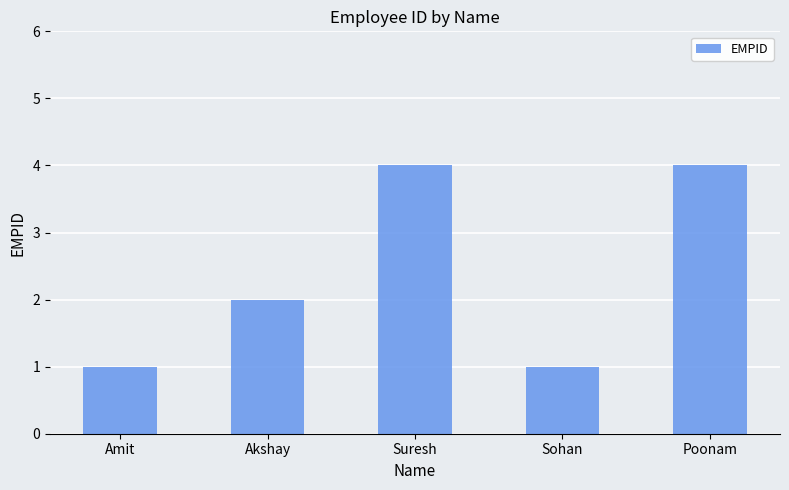

Does the chart contain stacked bars?

No